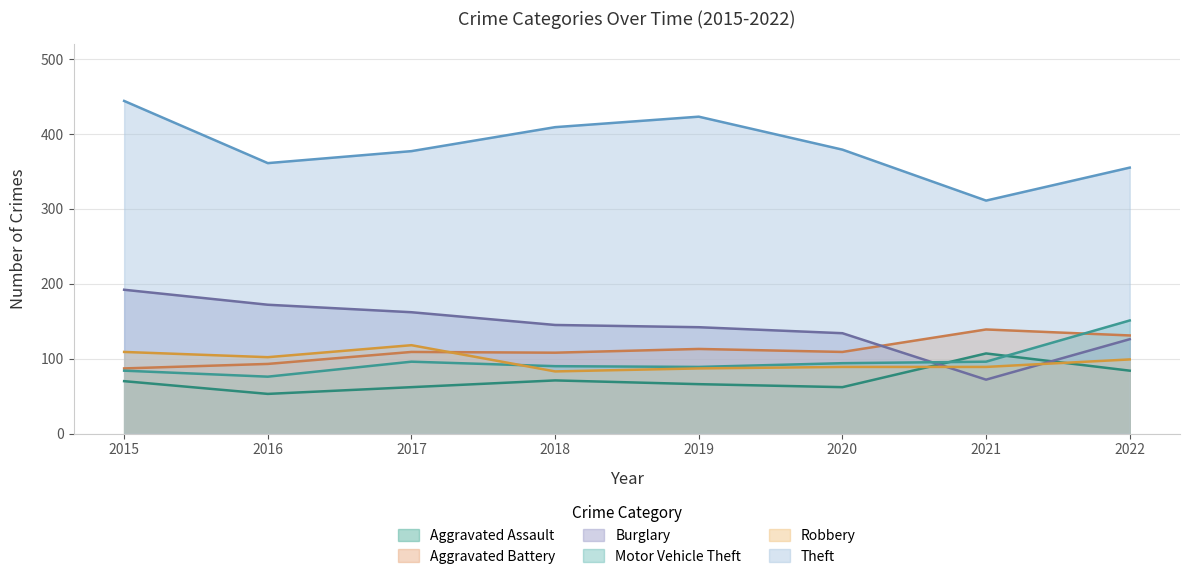

Reading left to right, list all the values displayed in this chart.

Aggravated Assault: 70	53	62	71	66	62	107	84
Aggravated Battery: 87	93	109	108	113	109	139	131
Burglary: 192	172	162	145	142	134	72	126
Motor Vehicle Theft: 84	76	96	90	89	94	96	151
Robbery: 109	102	118	83	87	89	89	99
Theft: 444	361	377	409	423	379	311	355